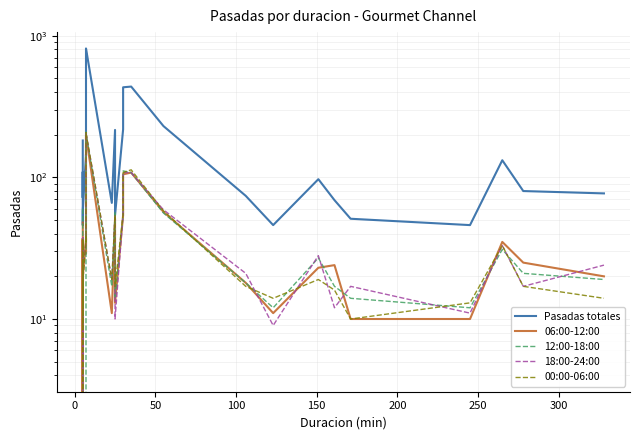

What is the sum of all 12:00-18:00 values?

1615